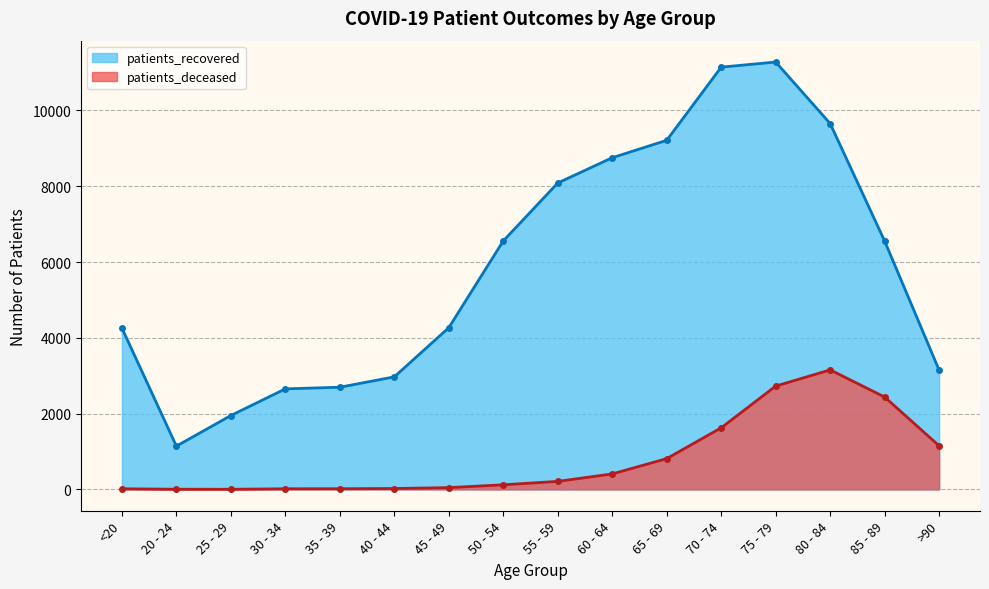

In patients_recovered, how many points are higher than both neighbors (excluding endpoints)?

1